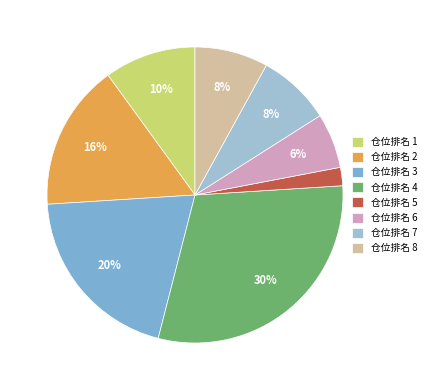

To the nearest percent, what is the combined percentage of 仓位排名 8 and 仓位排名 5?

10%